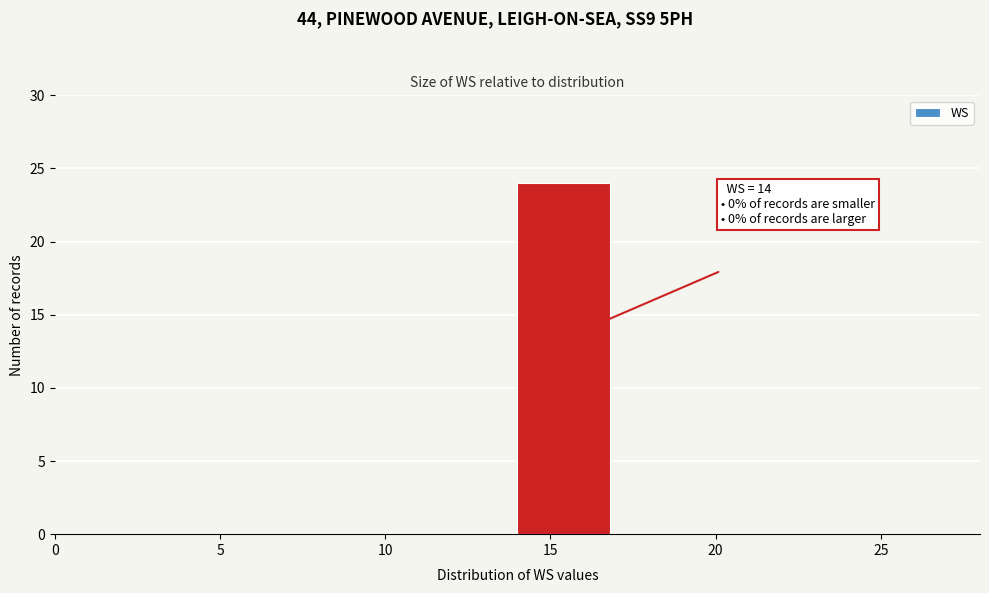

Which range on the x-axis has the tallest bar?

14.0 to 16.8